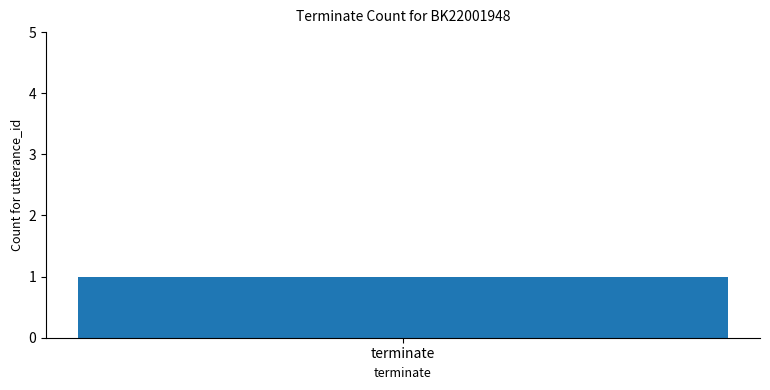

Are the bars grouped side by side (vs. stacked)?

No